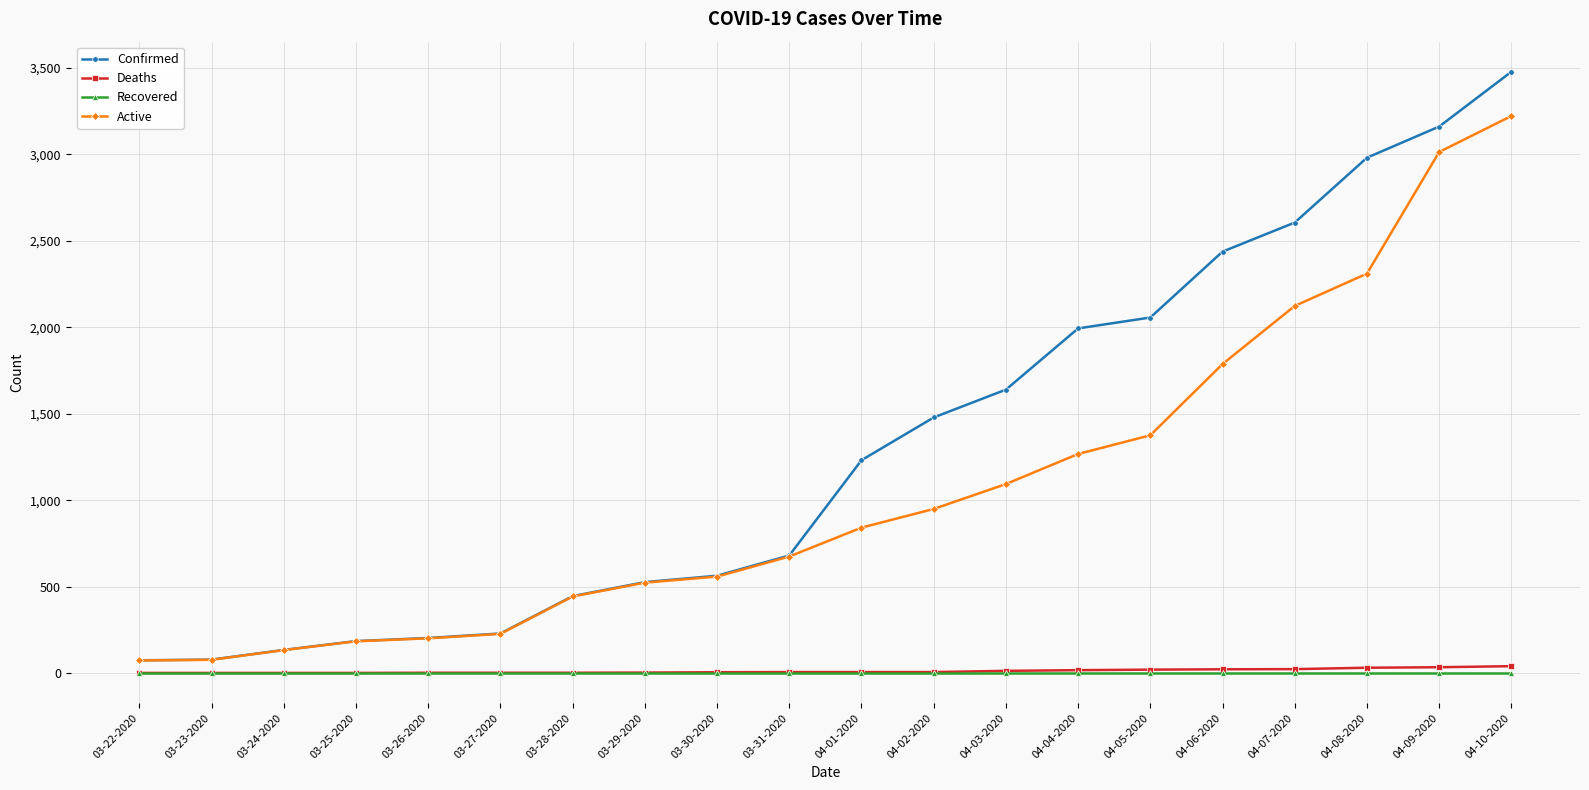

At which label does Active reach its peak?

04-10-2020